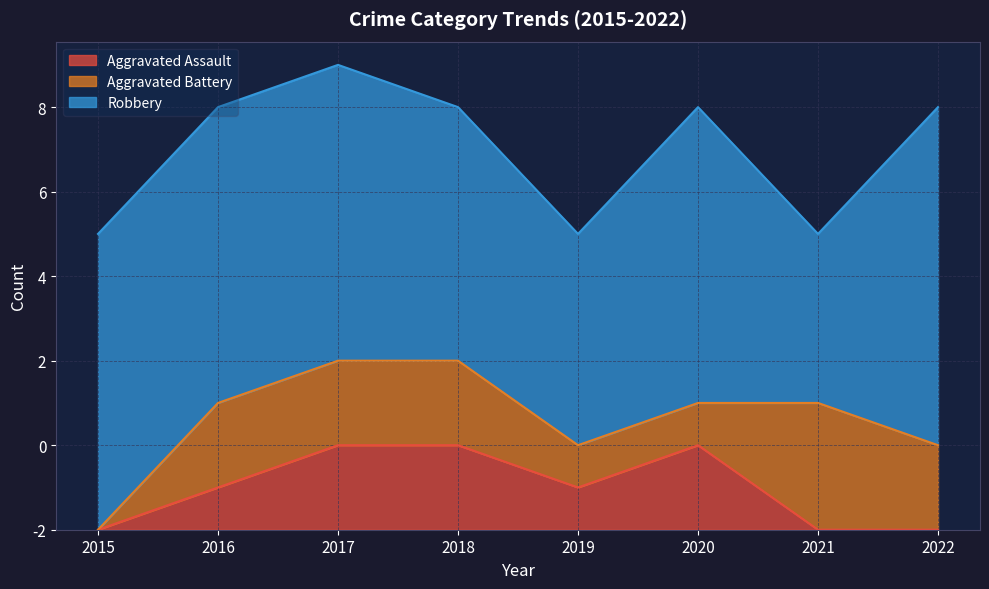

What is the difference between the maximum and minimum values in the Aggravated Battery series?

3